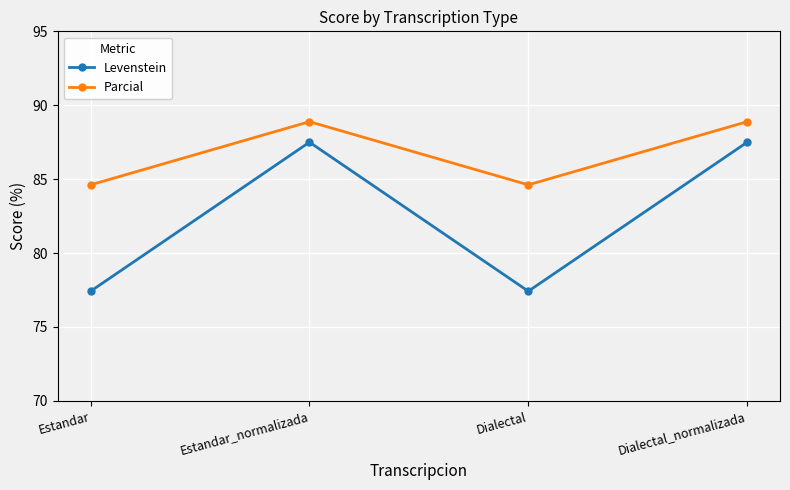

What is the difference between the Levenstein values at Dialectal_normalizada and Estandar?

10.1